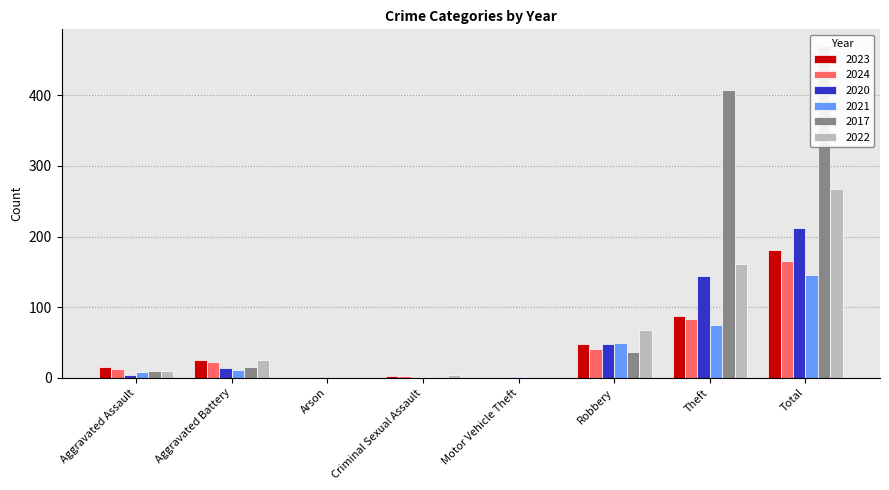

The 2023 series shows 2 at Criminal Sexual Assault. True or false?

True